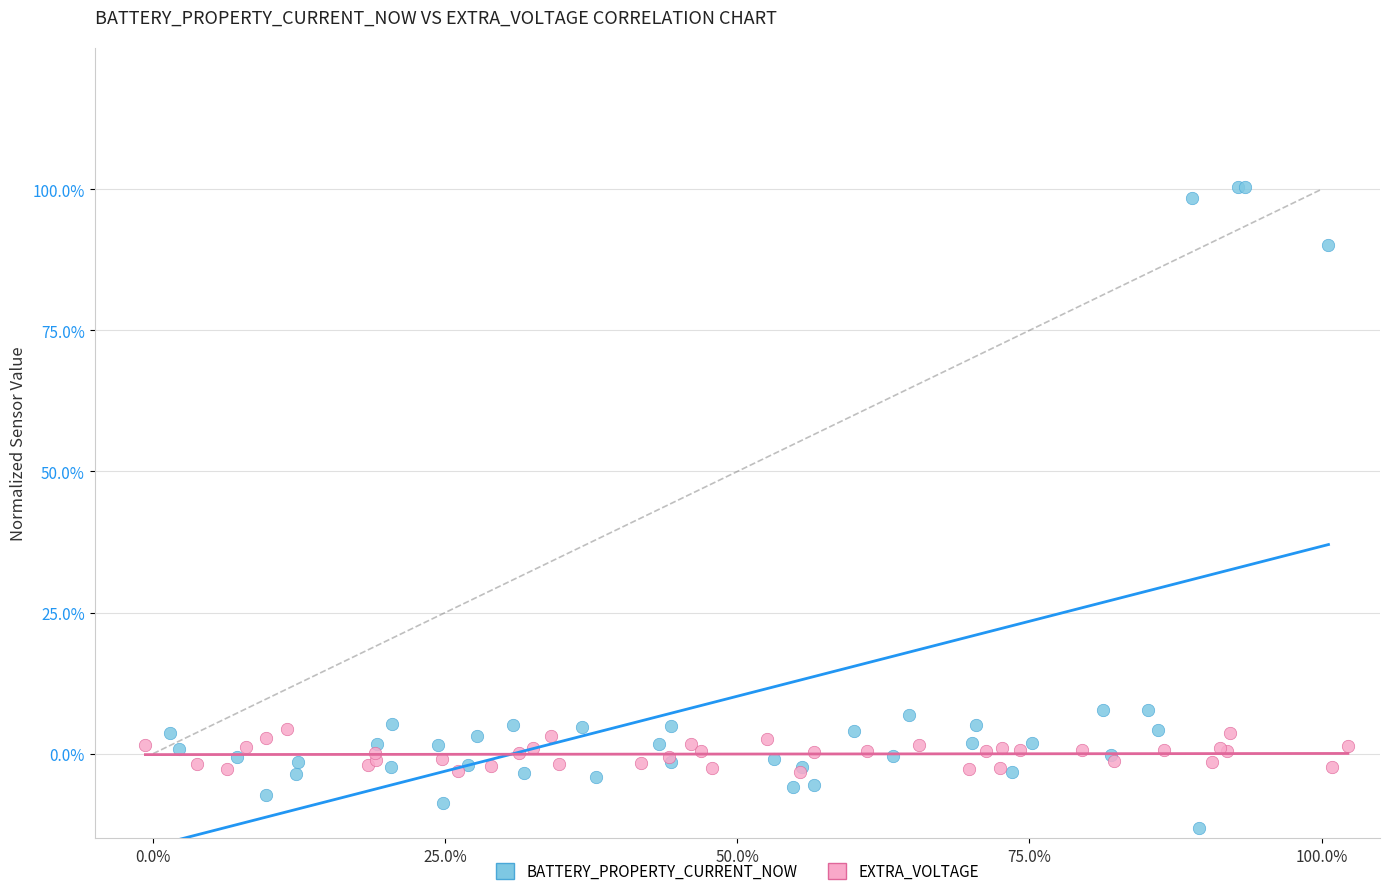

Which series reaches the maximum Y coordinate?

BATTERY_PROPERTY_CURRENT_NOW